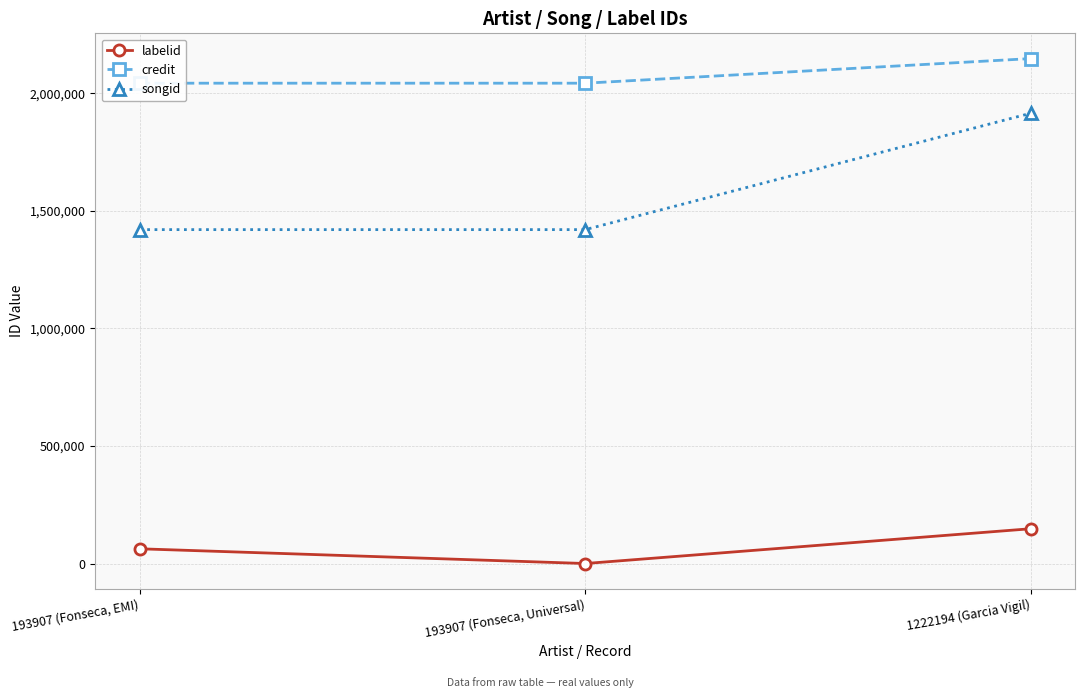

Which series has the widest spread of values?

songid